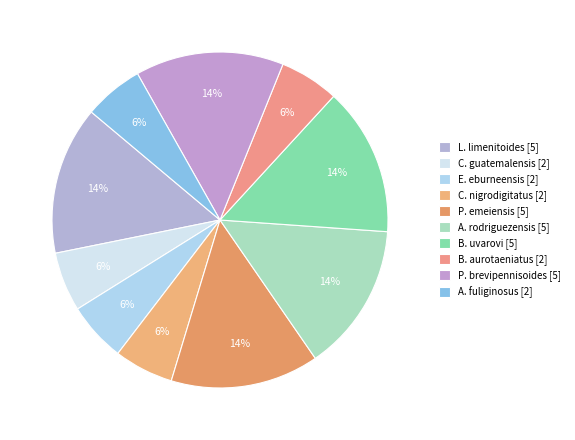

How many slices are in this pie chart?

10